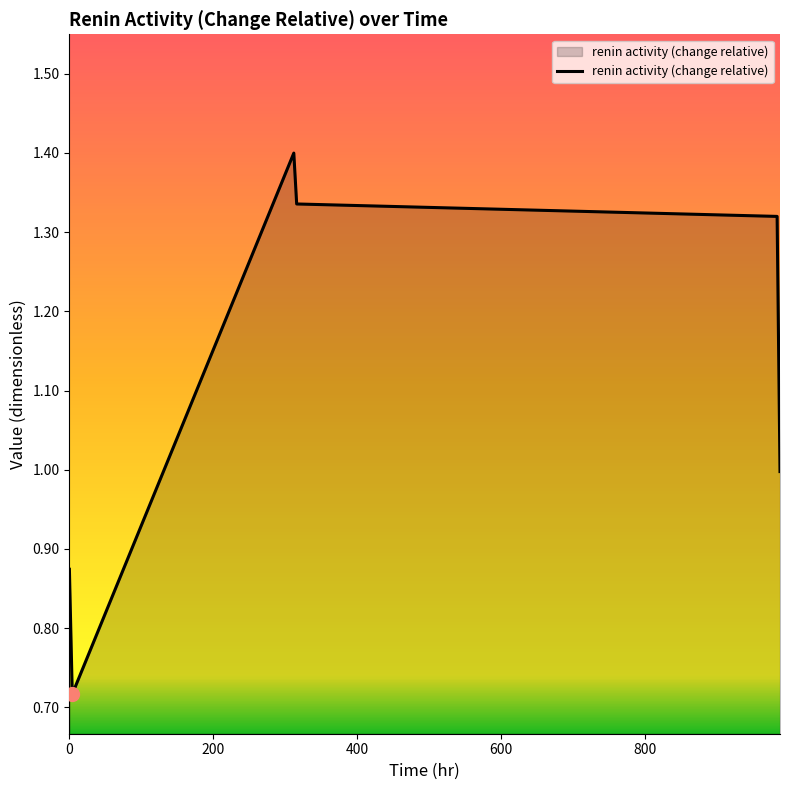

What is the average value?

1.1